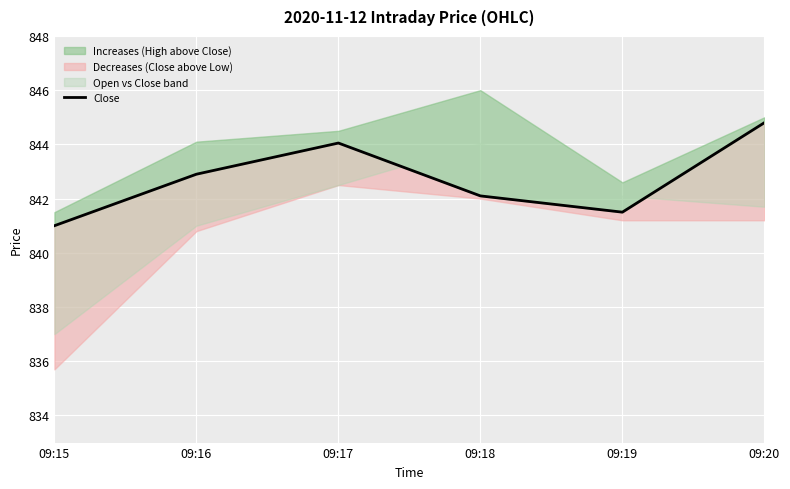

What is the difference between the second highest and second lowest values?

2.5